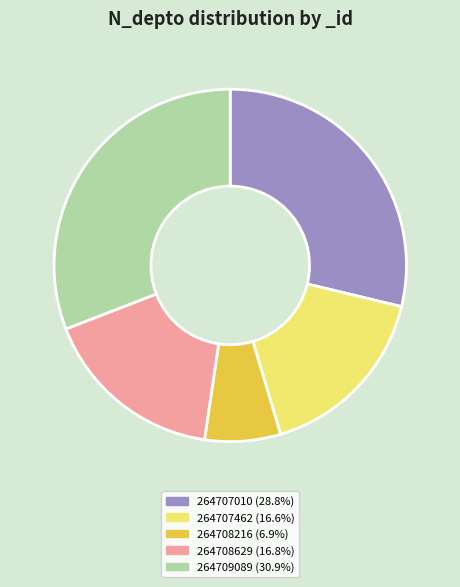

Between 264709089 and 264708216, which is larger?

264709089